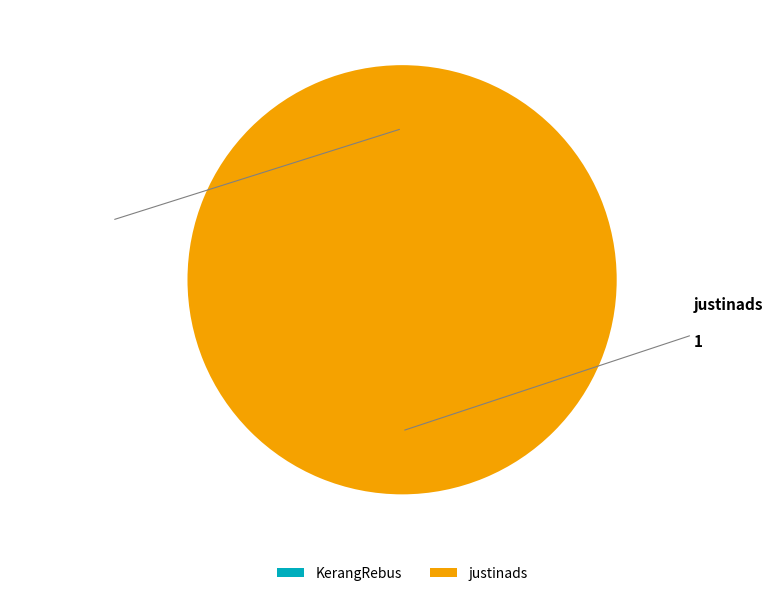

To the nearest percent, what is the difference between the KerangRebus and justinads slice percentages?

100%